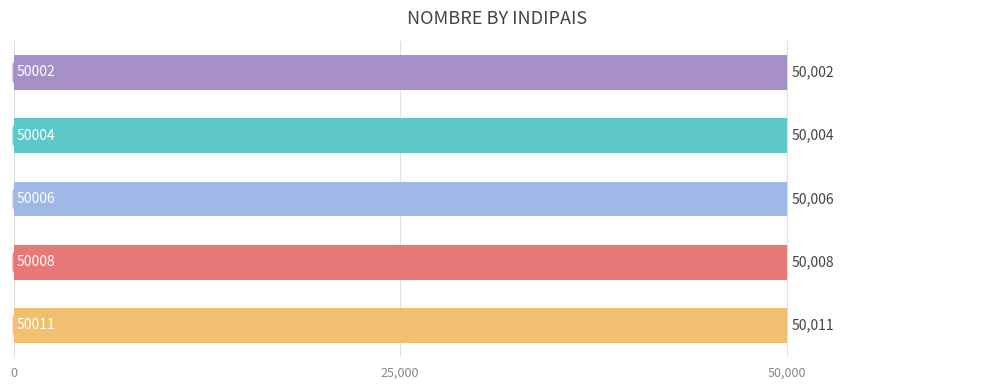

What is the smallest value displayed?

50002